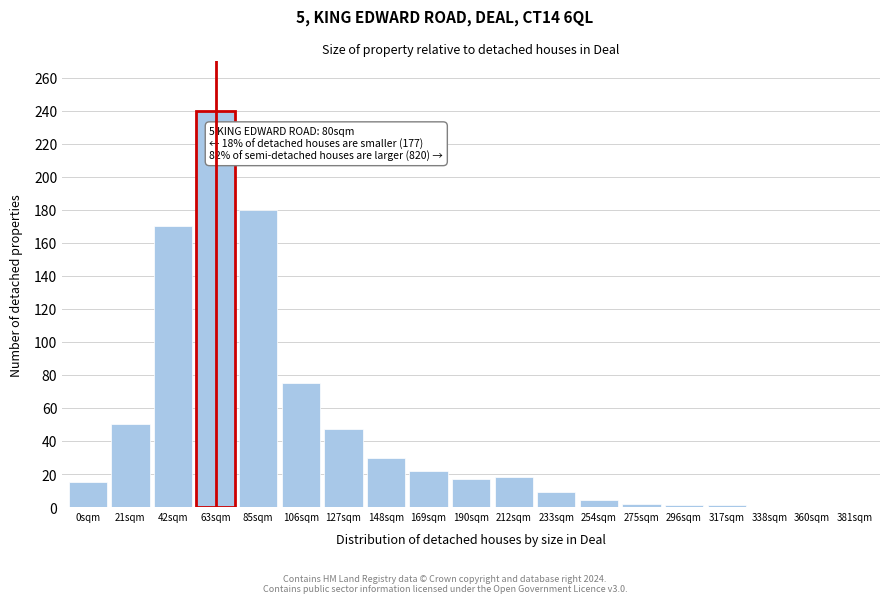

What is the maximum value shown in the chart?

240